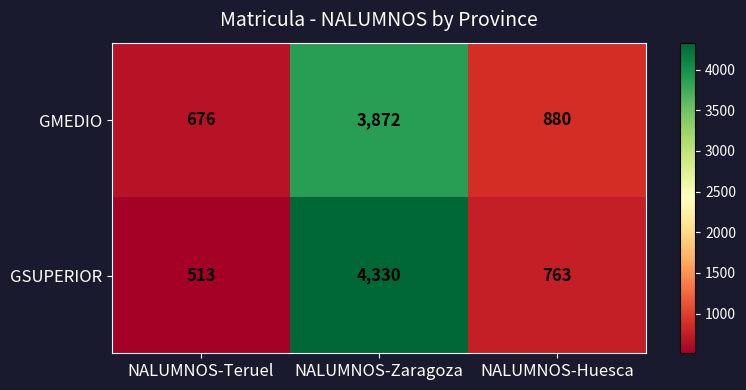

Which series has the largest total across all categories?

GSUPERIOR